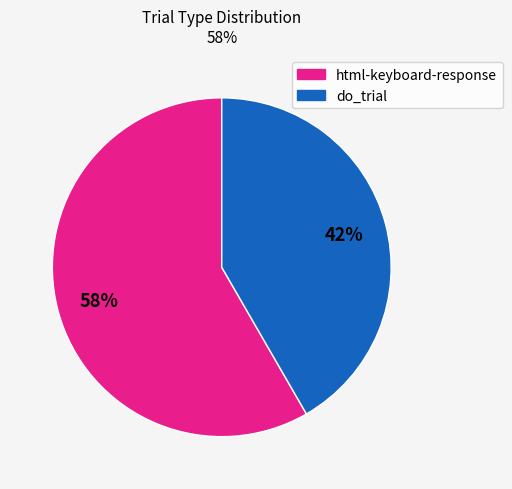

To the nearest percent, what is the average slice percentage?

50%